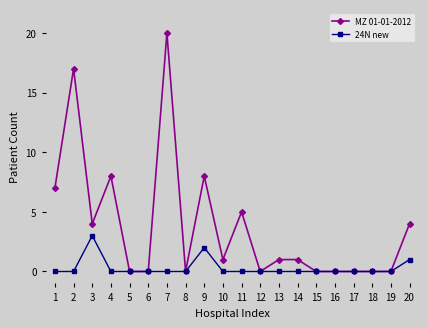

Which series has the widest spread of values?

MZ 01-01-2012